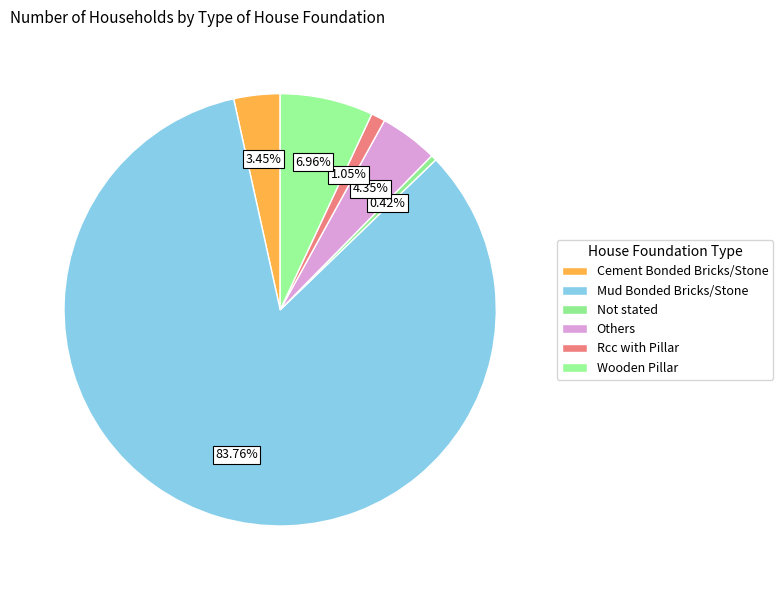

Between Rcc with Pillar and Cement Bonded Bricks/Stone, which is larger?

Cement Bonded Bricks/Stone